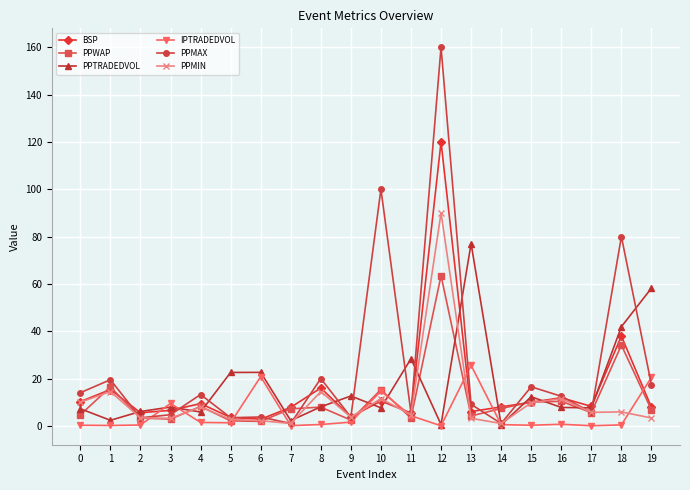

Is it true that BSP equals 3.8 at 9?

True